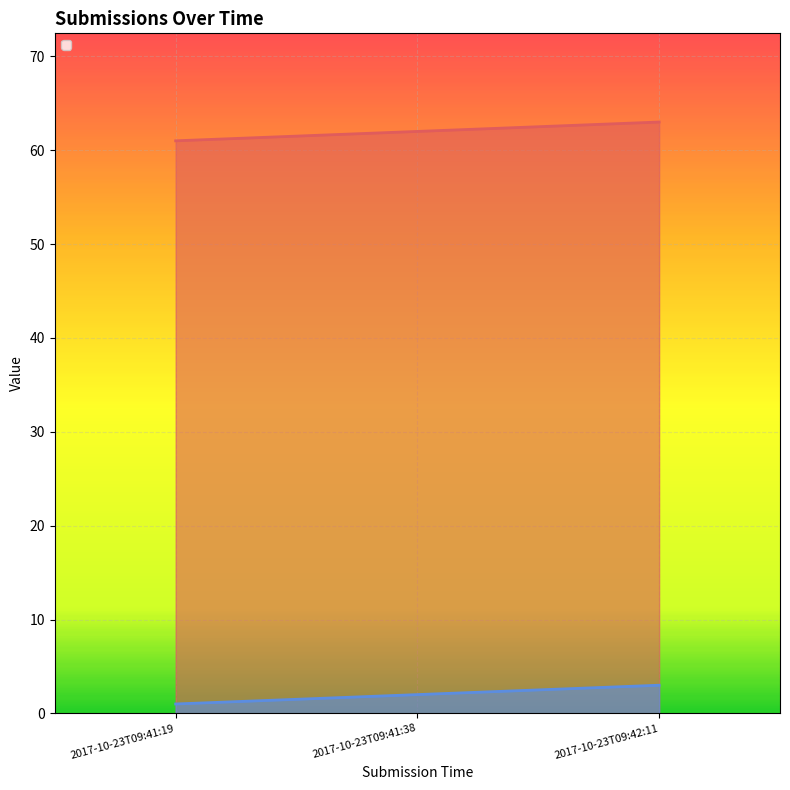

What is the label of the 1st point from the right?

2017-10-23T09:42:11